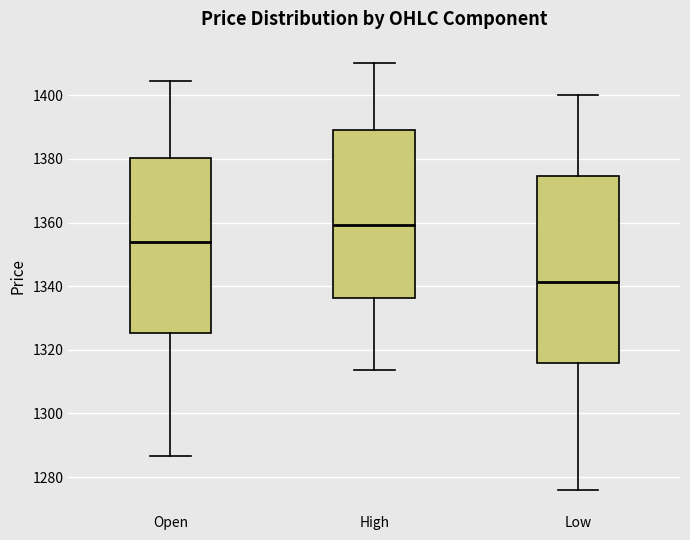

Where does the lower whisker of the box for Open end on the y-axis? The values are not printed on the chart, so give them approximately, as read against the axis.

1286